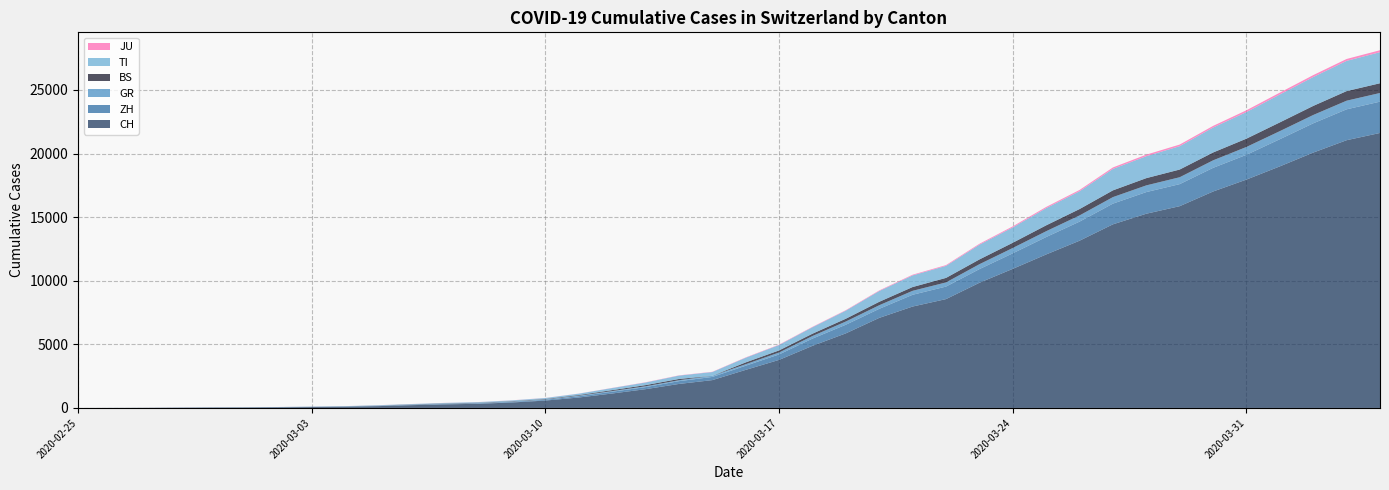

Reading right to left, extract all data points from this chart.

CH: 21617	21047	20074	18990	17953	17014	15861	15268	14434	13146	12066	10935	9839	8556	7972	7080	5864	4883	3778	2993	2187	1887	1475	1135	820	580	429	328	281	219	143	98	70	50	36	30	20	8	4	0
ZH: 2461	2428	2300	2136	1947	1859	1733	1701	1627	1500	1368	1221	1073	984	925	711	679	568	429	326	250	218	163	140	101	62	49	40	34	29	23	15	13	10	7	6	2	2	0	0
GR: 680	678	655	635	617	591	542	527	513	487	458	419	386	327	311	283	252	204	152	118	93	73	65	53	44	32	28	19	18	16	15	13	10	9	6	6	6	2	2	0
BS: 767	754	714	687	653	617	605	569	530	501	462	410	374	356	297	270	220	181	164	143	0	100	92	73	49	33	28	24	21	15	8	3	3	1	1	1	1	1	0	0
TI: 2442	2377	2271	2195	2091	1962	1837	1727	1688	1401	1354	1209	1162	945	916	849	638	511	426	368	293	265	206	163	108	75	61	49	41	28	25	13	8	4	2	2	1	1	1	0
JU: 154	149	149	145	140	128	127	119	114	100	92	82	69	61	54	44	36	32	29	25	19	18	17	12	7	7	7	5	5	4	4	2	2	1	1	1	1	1	0	0